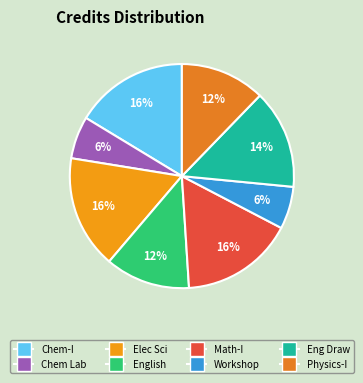

To the nearest percent, what is the average slice percentage?

12%